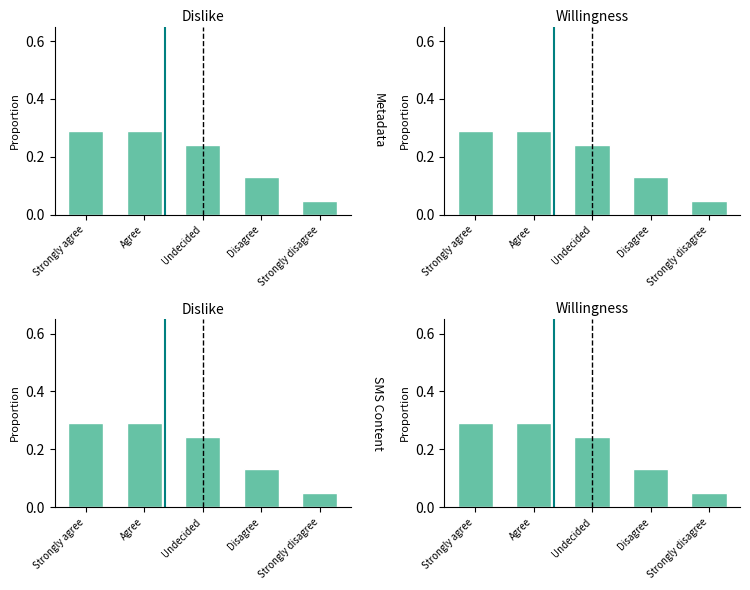

What is the value of the Dislike bar at the 4th from the left?

0.1